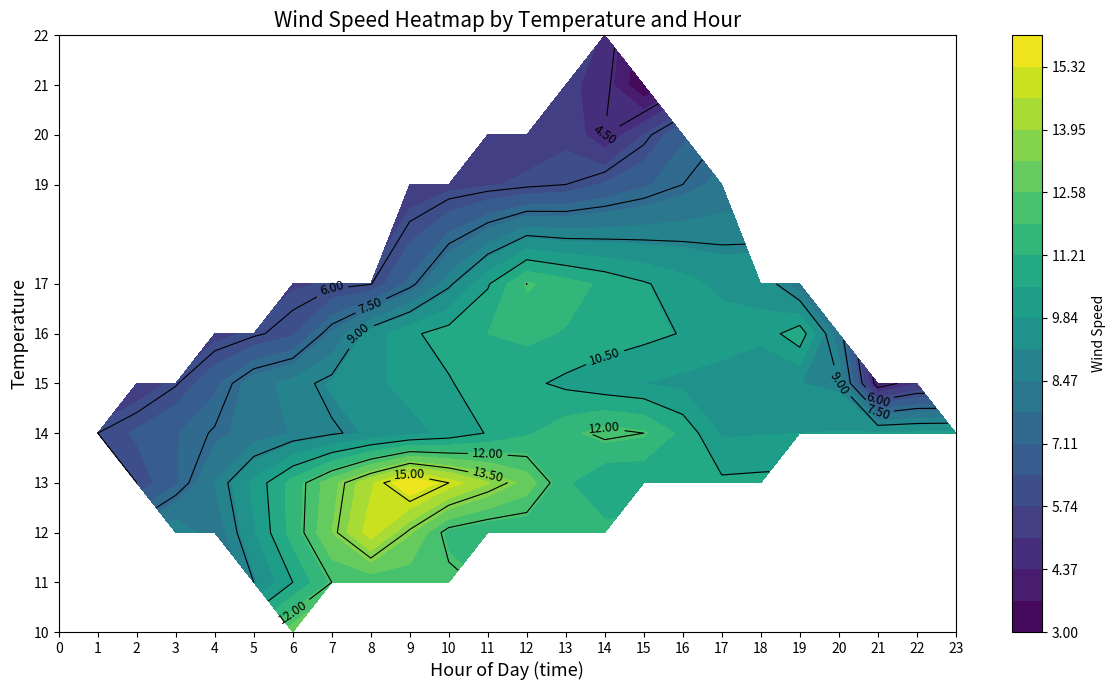

Rank the categories by value from lowest to highest.

15, 21, 0, 14, 22, 1, 2, 13, 3, 16, 4, 17, 5, 20, 10, 18, 23, 11, 19, 7, 12, 6, 8, 9